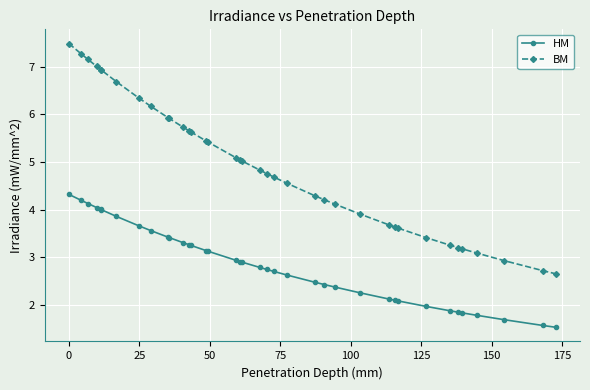

Which series has the largest range (max minus min)?

BM